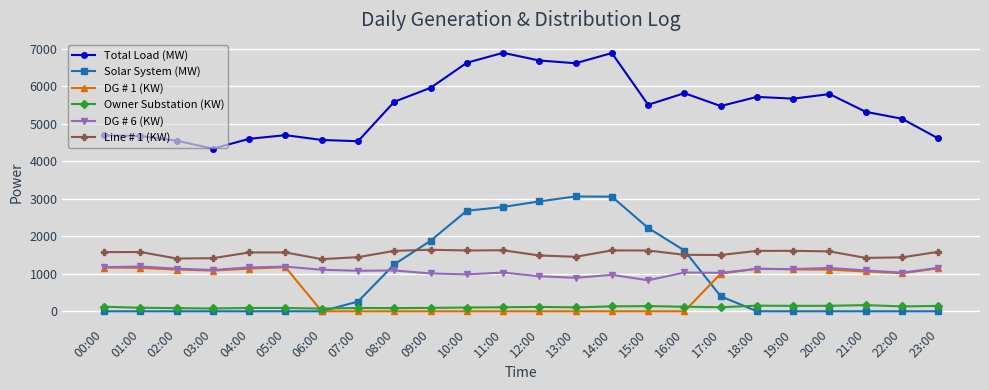

What is the label of the 12th point from the left?

11:00